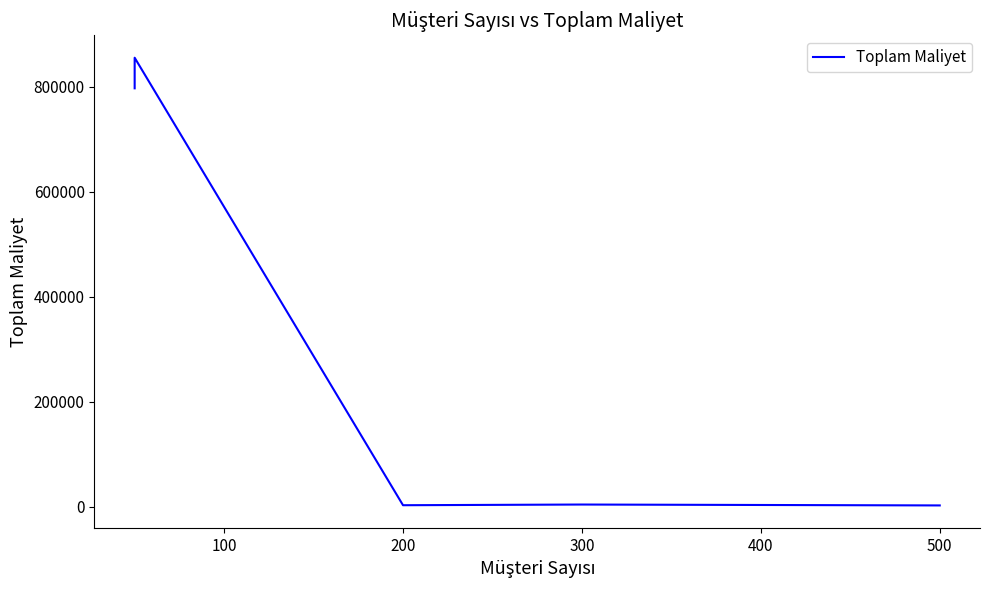

What is the difference between the maximum and second lowest values?

851968.1